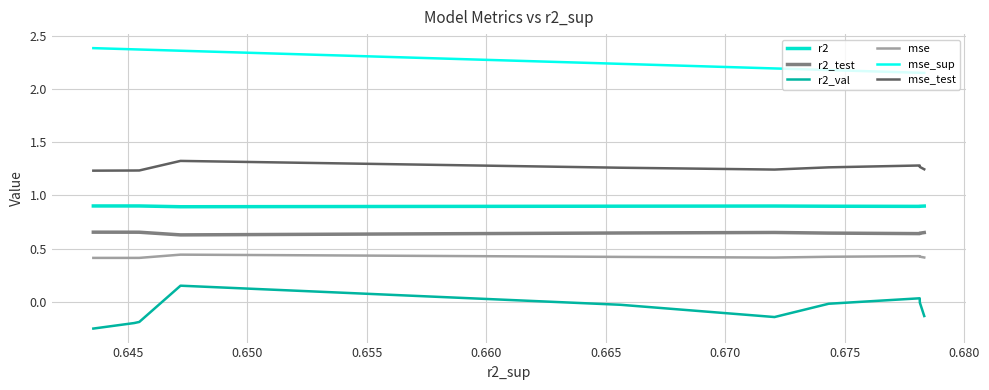

True or false: r2_test and r2_val cross at least once.

False